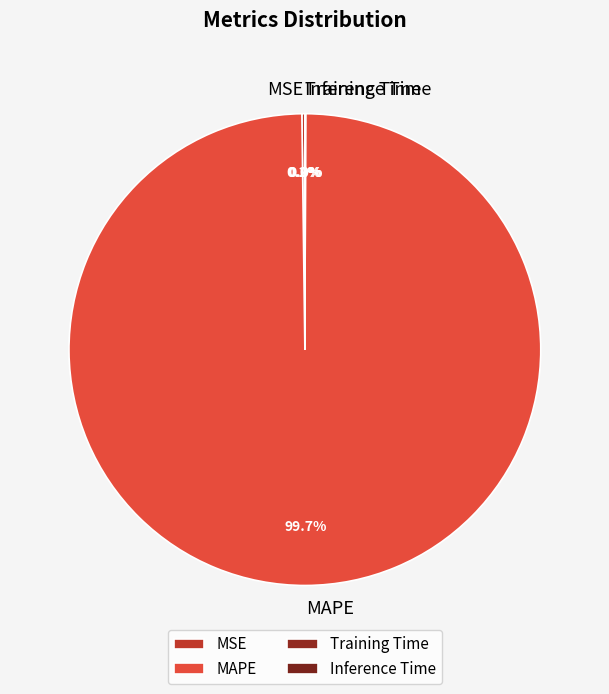

Does any single category account for the majority?

Yes